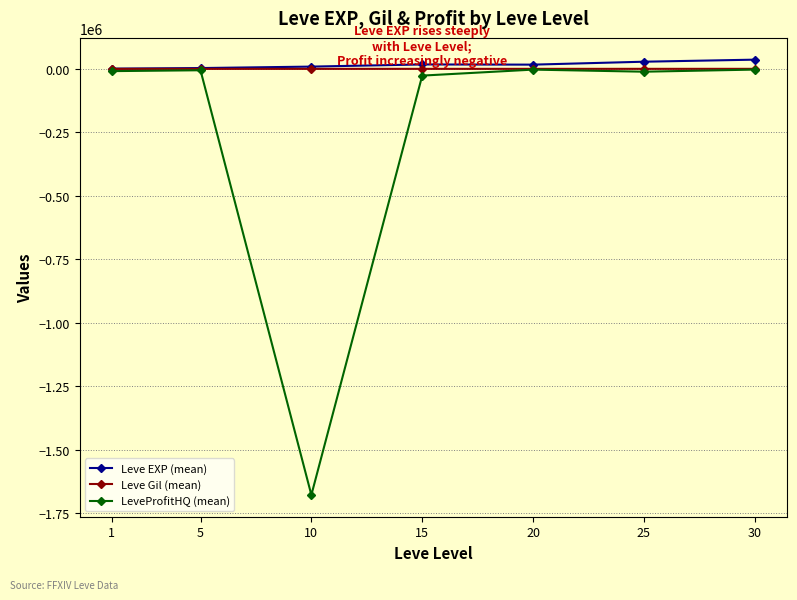

Which series has the widest spread of values?

LeveProfitHQ (mean)